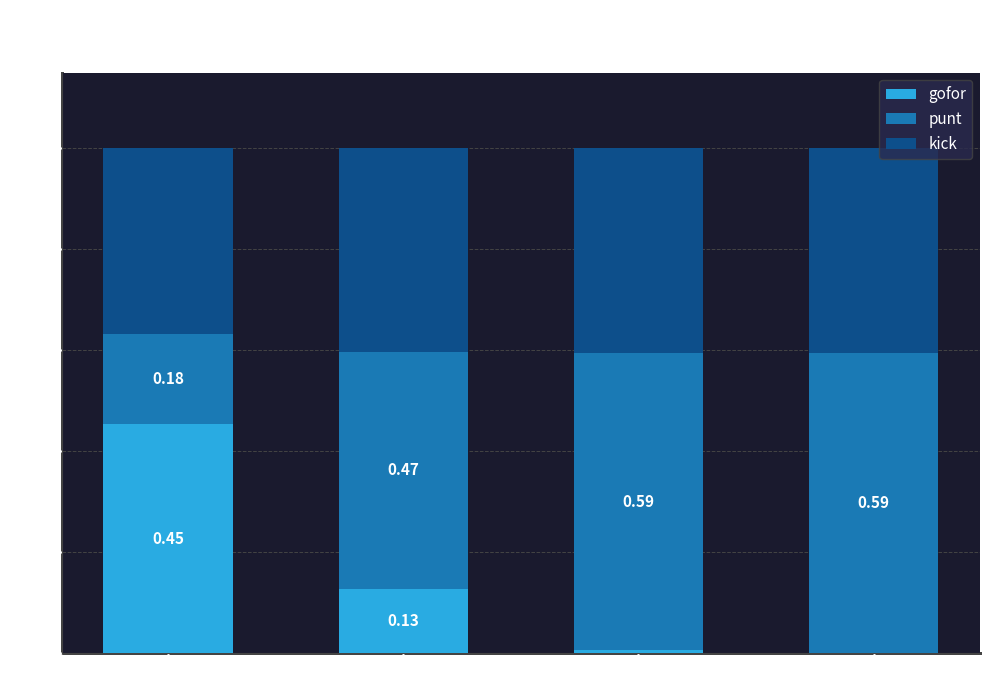

What is the total value across all series at Field Zone 3?

1.0